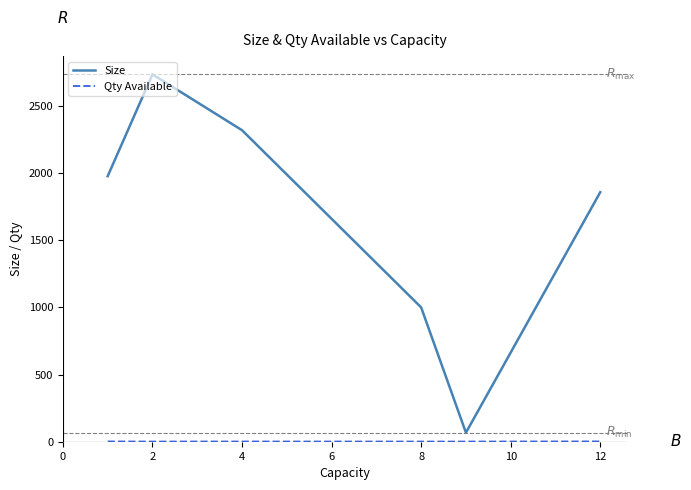

What is the maximum value shown in the chart?

2734.6